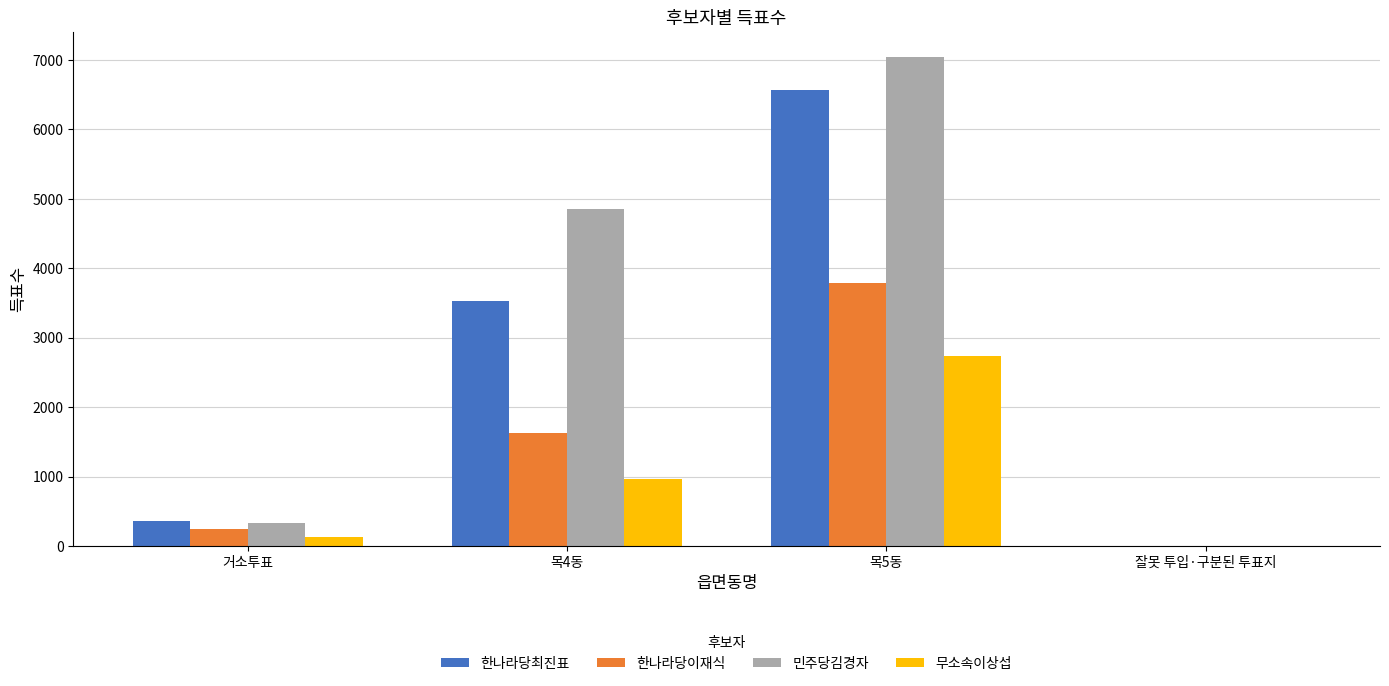

Which series changed the most between 목4동 and 목5동?

한나라당최진표